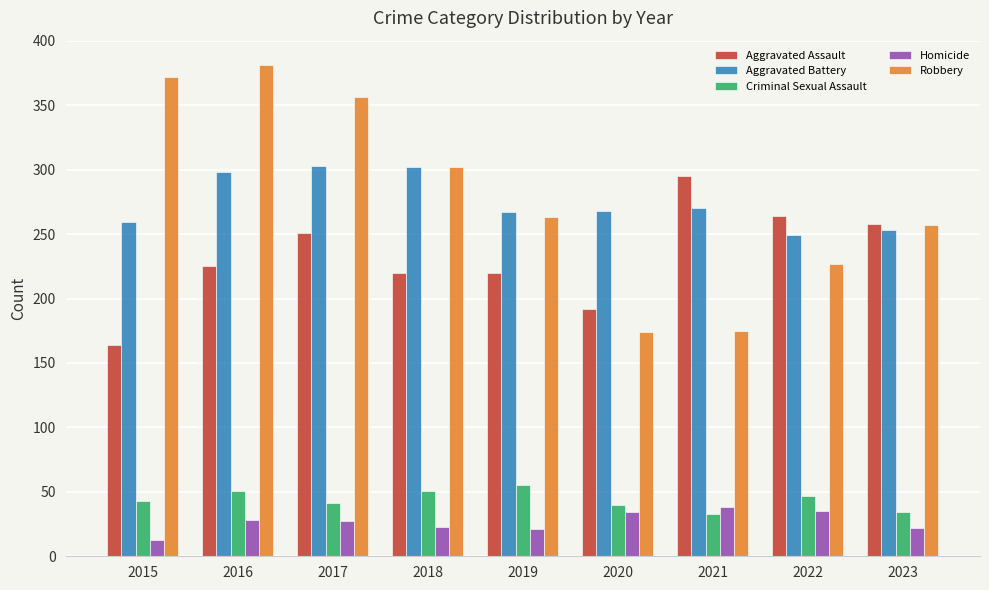

What is the difference between the highest and lowest values at 2016?

353